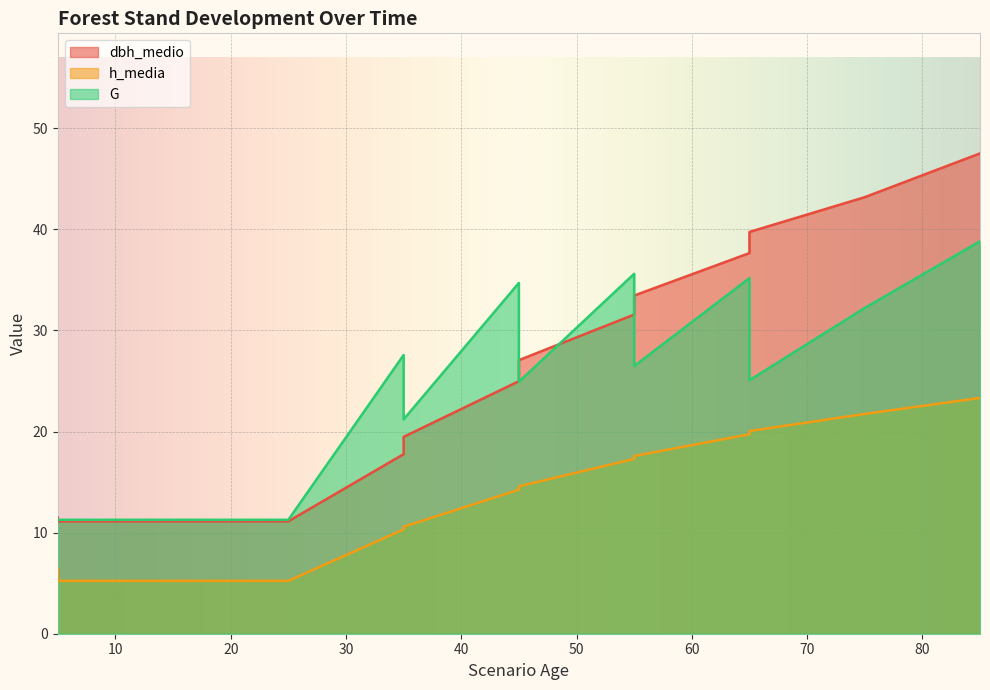

The dbh_medio series shows 13.2 at 50. True or false?

False